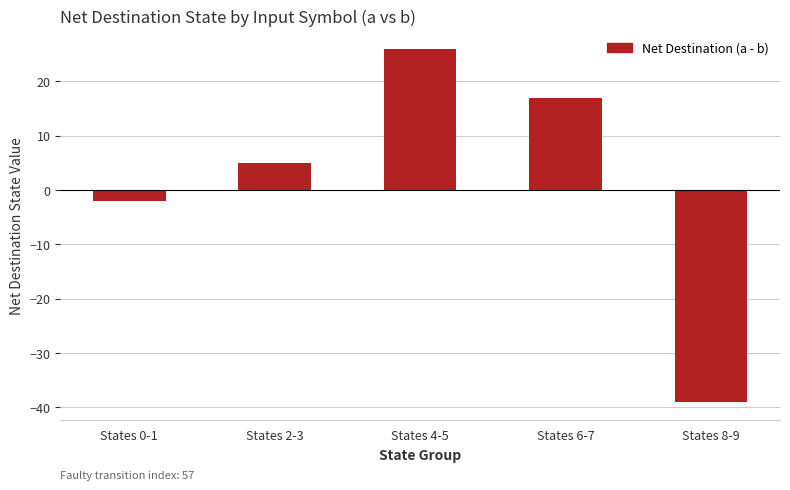

List the labels in order of value, largest first.

States 4-5, States 6-7, States 2-3, States 0-1, States 8-9